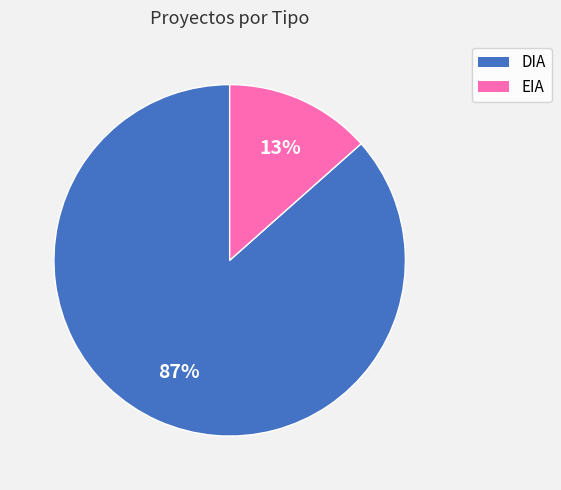

To the nearest percent, what is the combined percentage of EIA and DIA?

100%